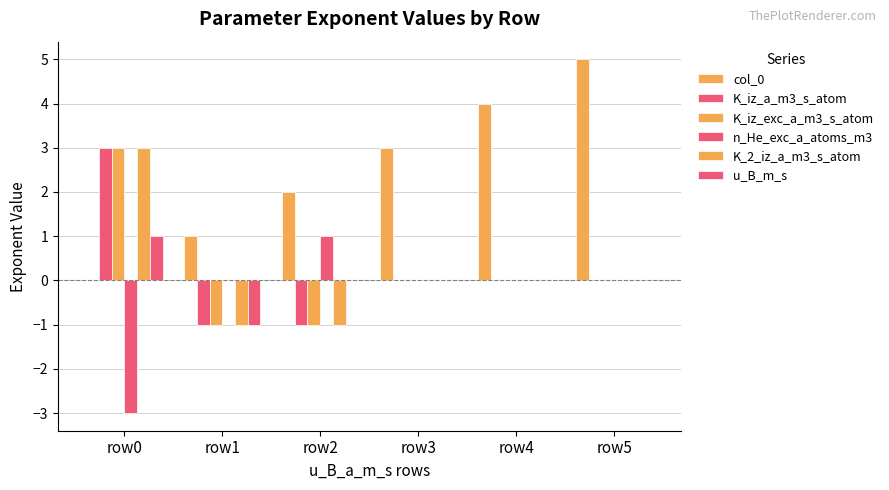

List the labels in order of K_2_iz_a_m3_s_atom value, largest first.

row0, row3, row4, row5, row1, row2